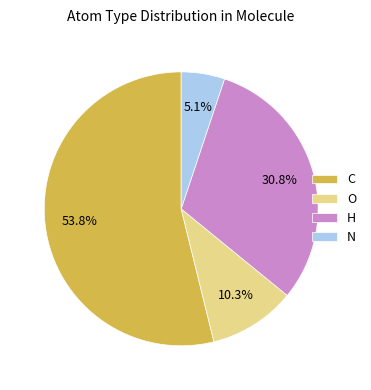

How many segments does this pie chart have?

4